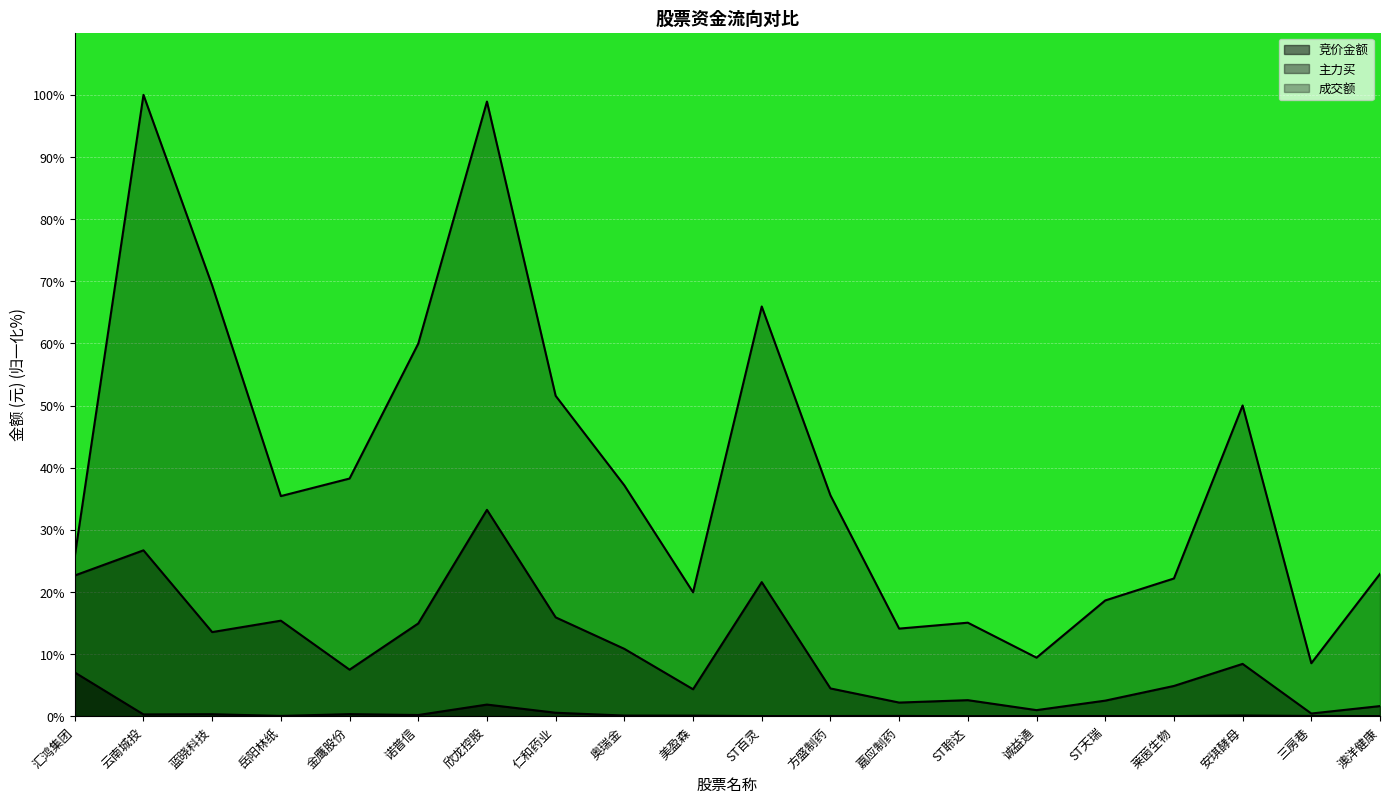

What is the highest value of the 成交额 series?

100.0